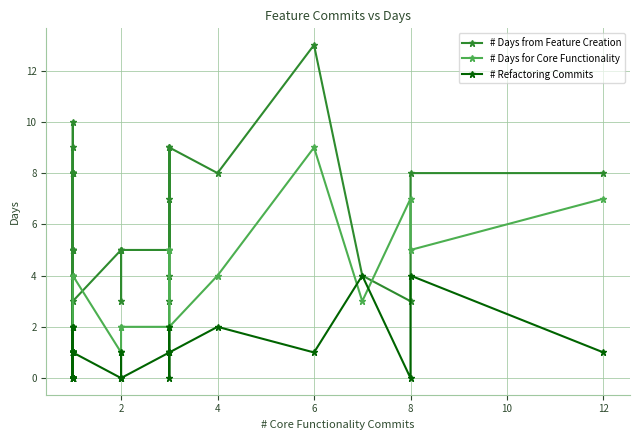

The # Days from Feature Creation series shows 0 at 11. True or false?

False